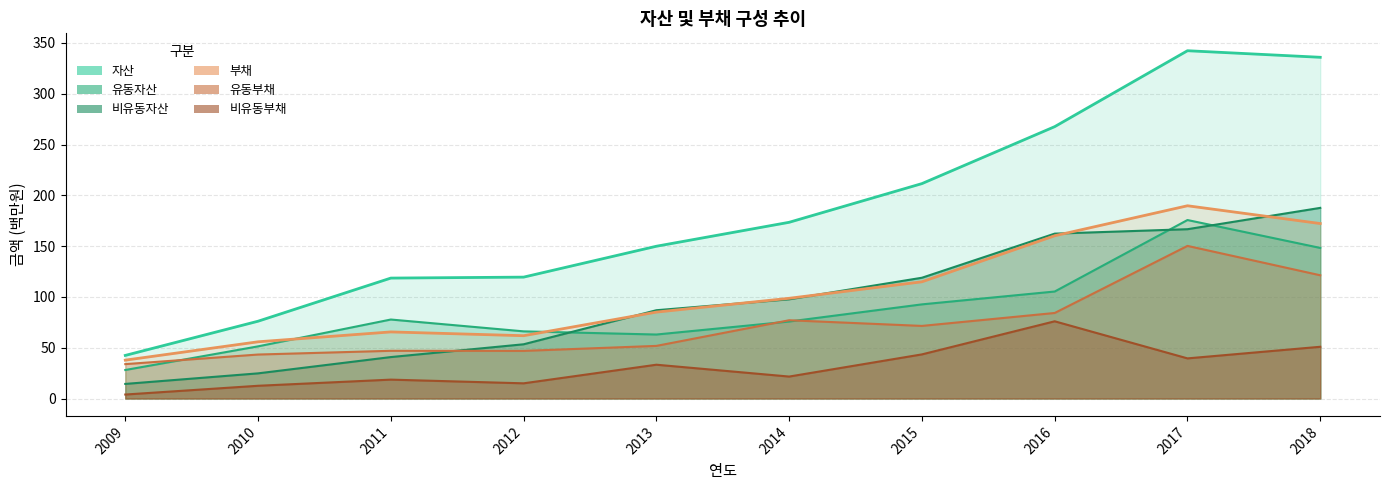

At which label does 자산 reach its peak?

2017